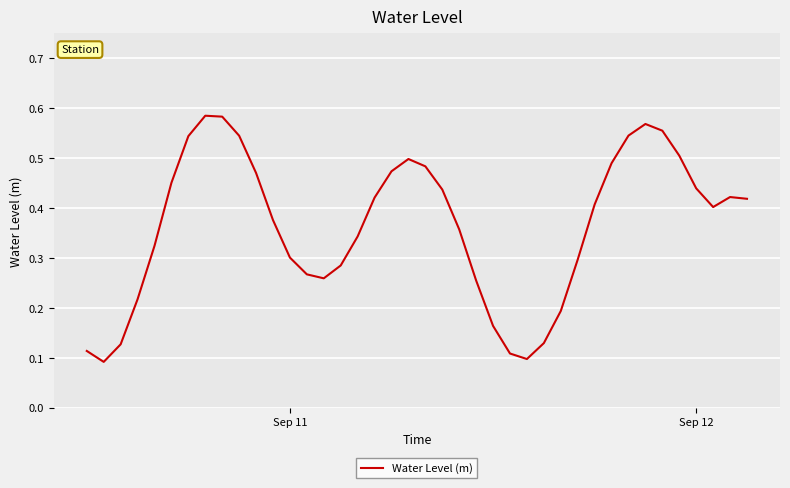

How many lines are shown in the chart?

1